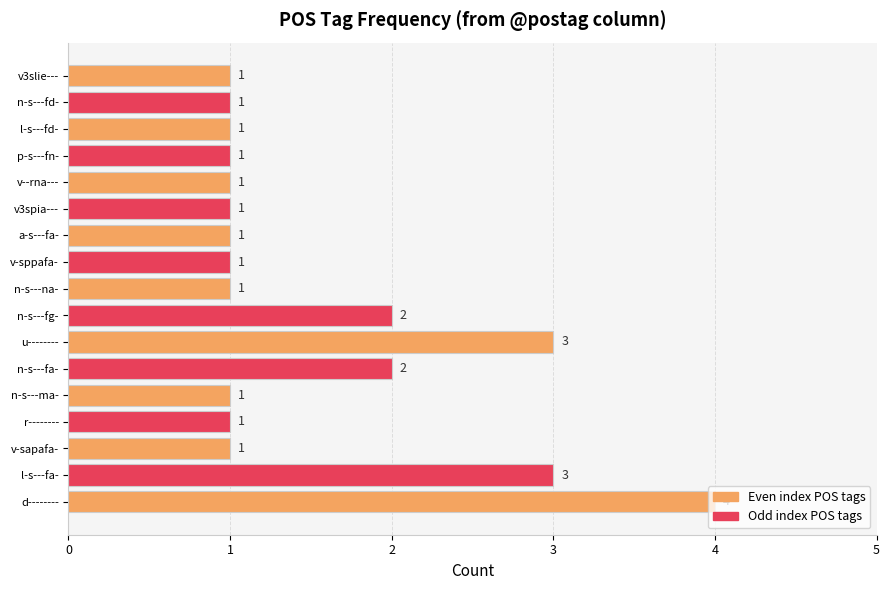

What is the difference between the second highest and minimum values?

2